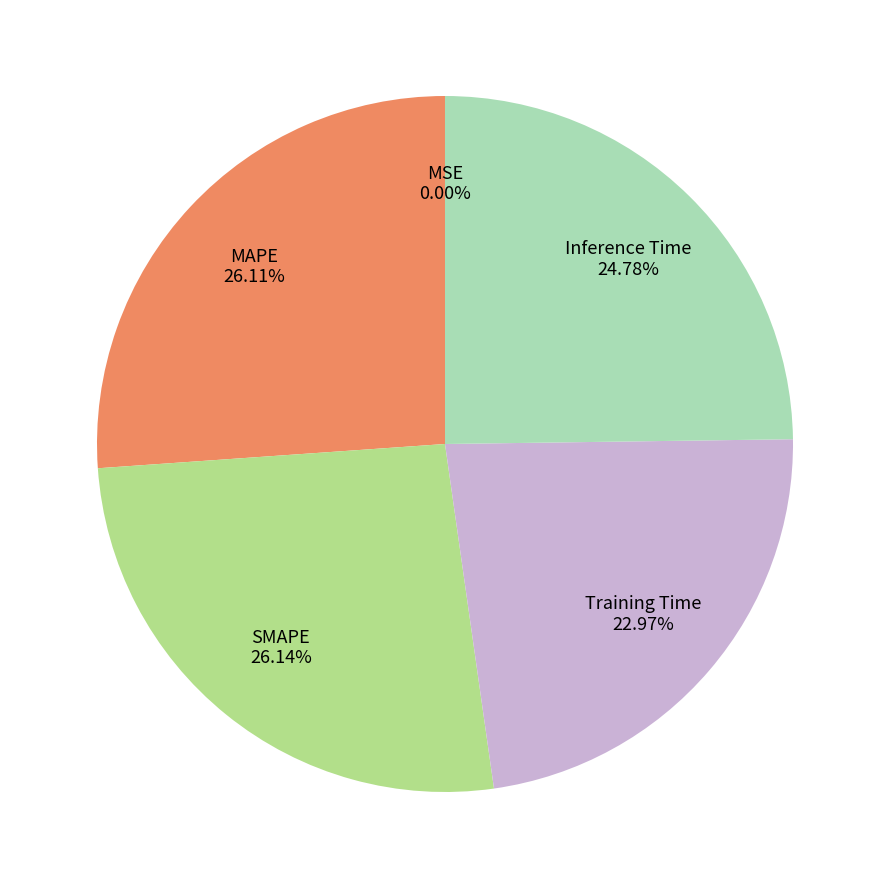

Between Inference Time and SMAPE, which is larger?

SMAPE